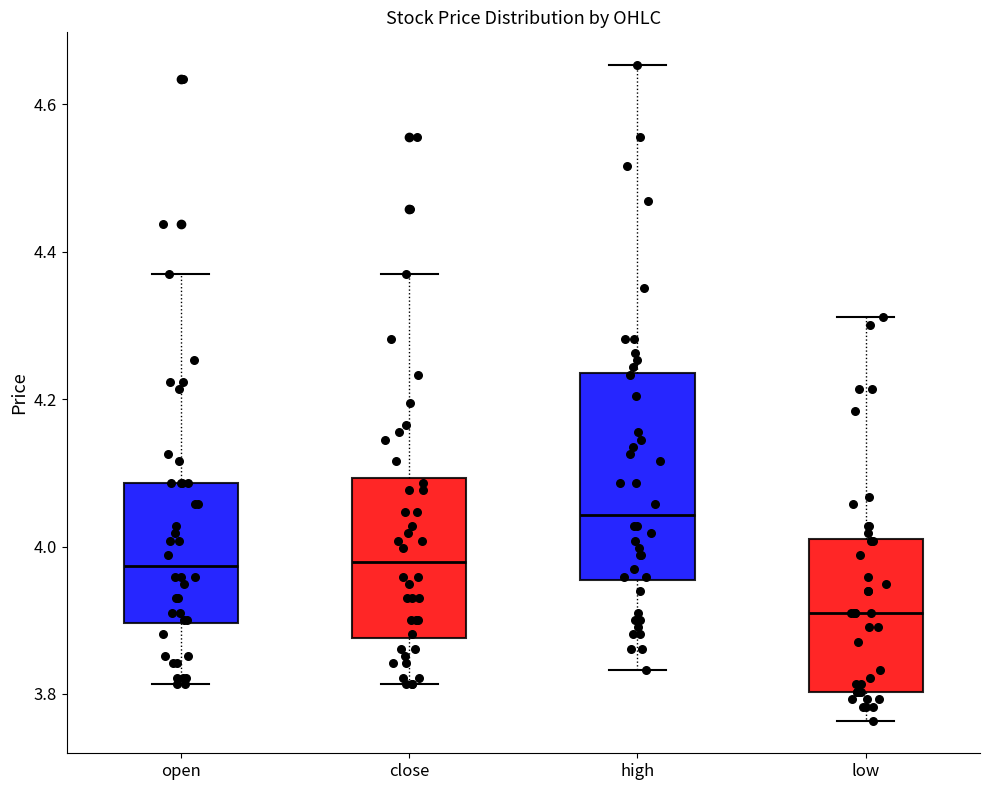

Which box is the tallest, from its lower edge to its upper edge?

high